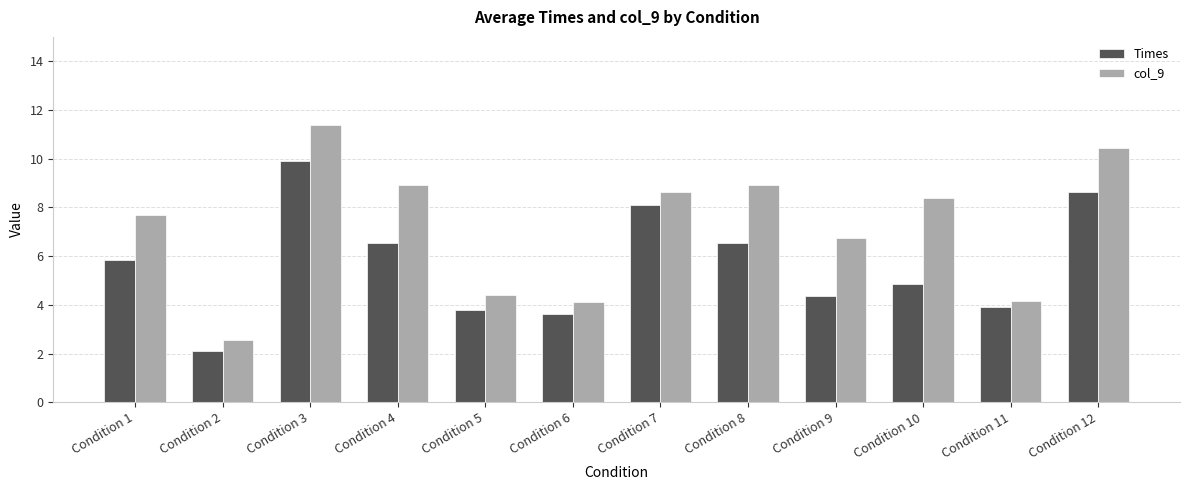

List the series in order of their overall mean, highest first.

col_9, Times